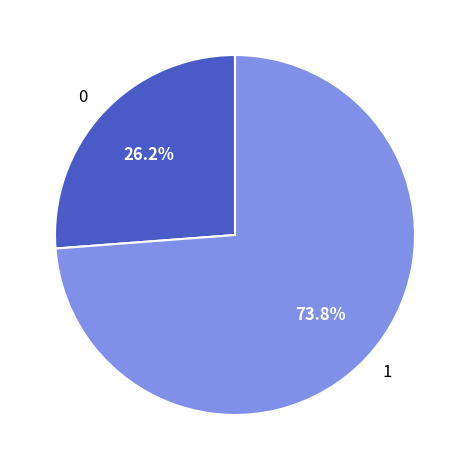

How much of the chart is everything except 1?

26.2%